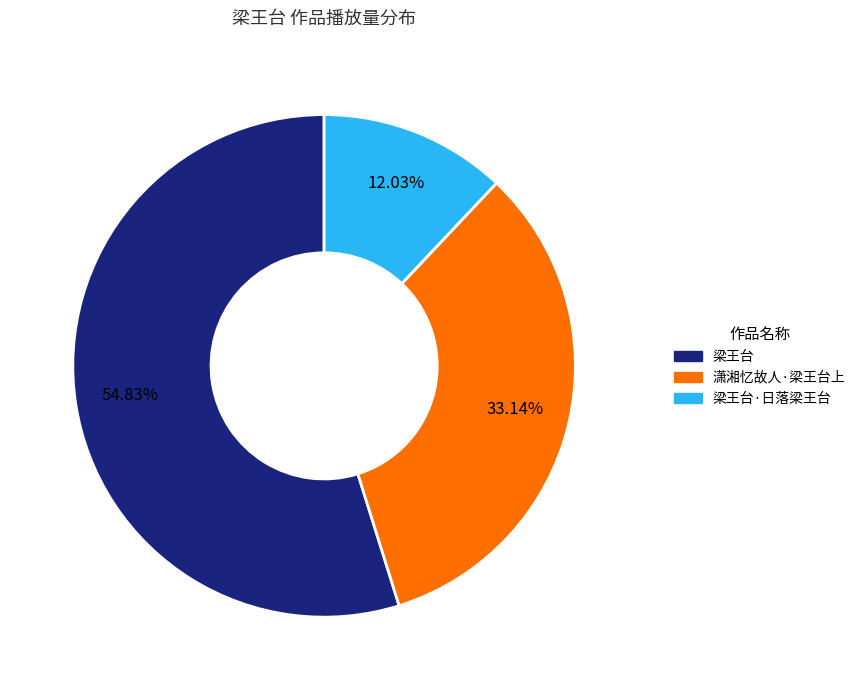

Is there any slice that represents more than half of the pie?

Yes